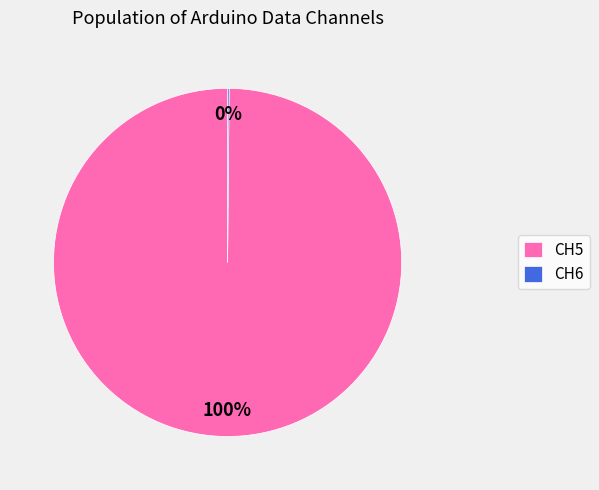

To the nearest percent, what is the difference between the largest and smallest slice percentages?

100%